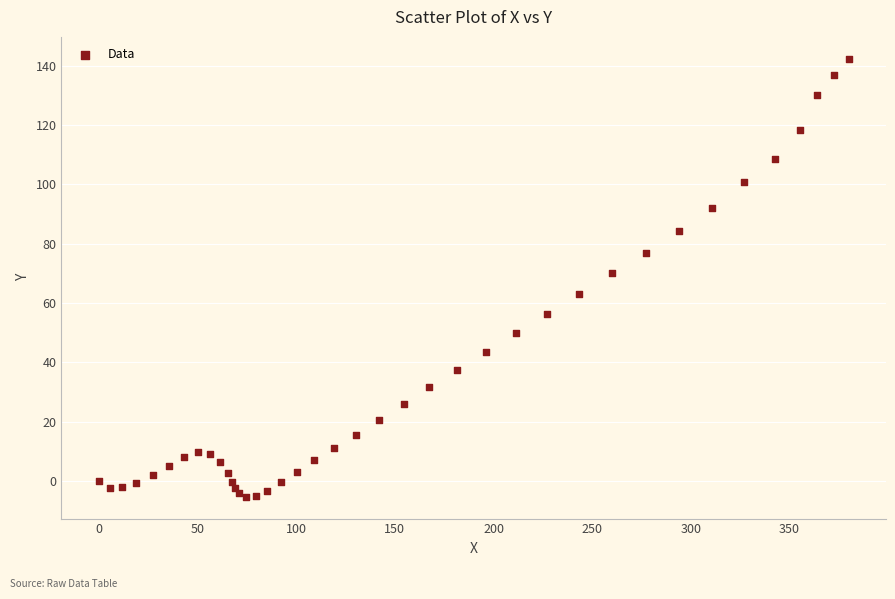

What Y value in the scatter plot is closest to 68?

70.0